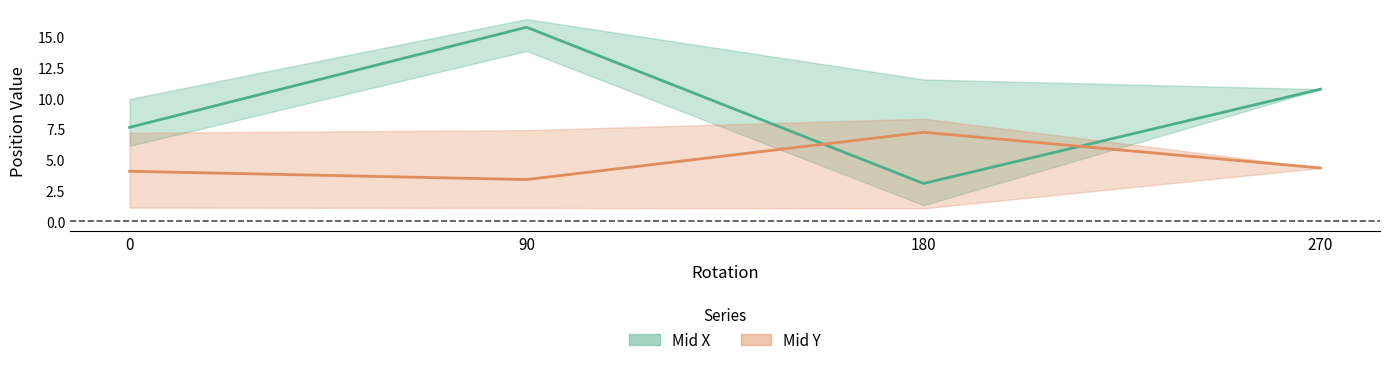

What is the average value of the Mid X series?

9.3